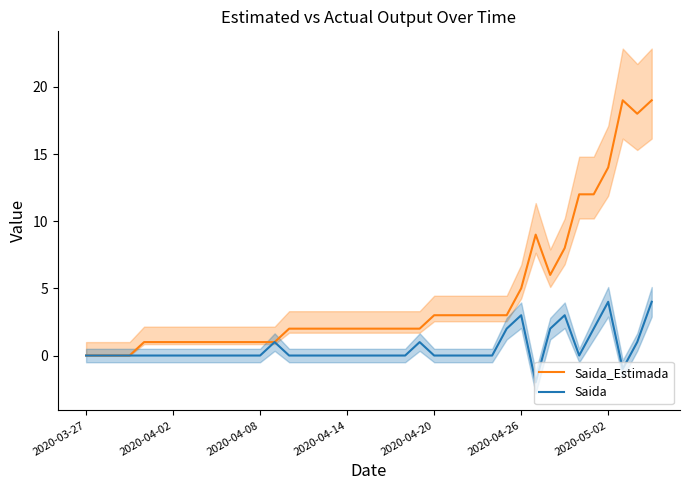

Count the number of categories in the chart.

40